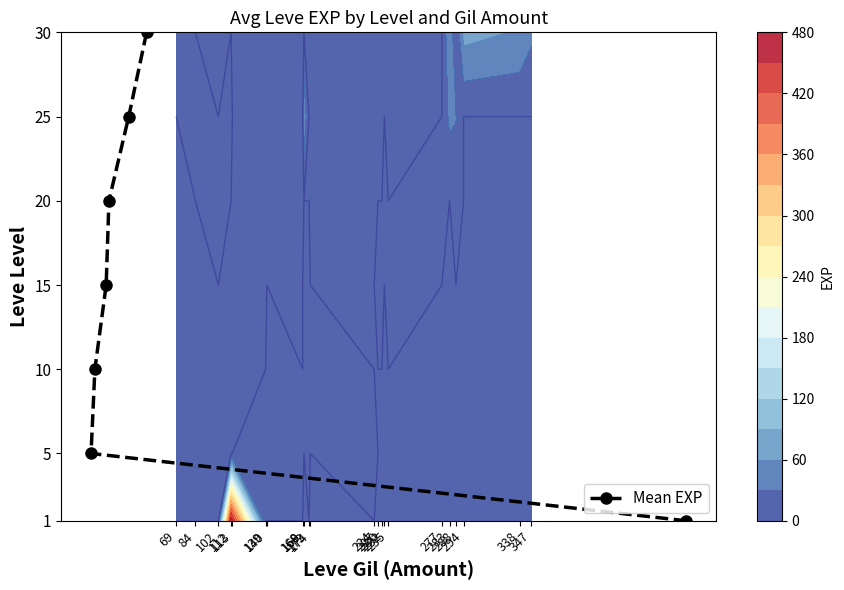

Reading right to left, transcribe all the data shown in this chart.

30	25	20	15	10	5	1